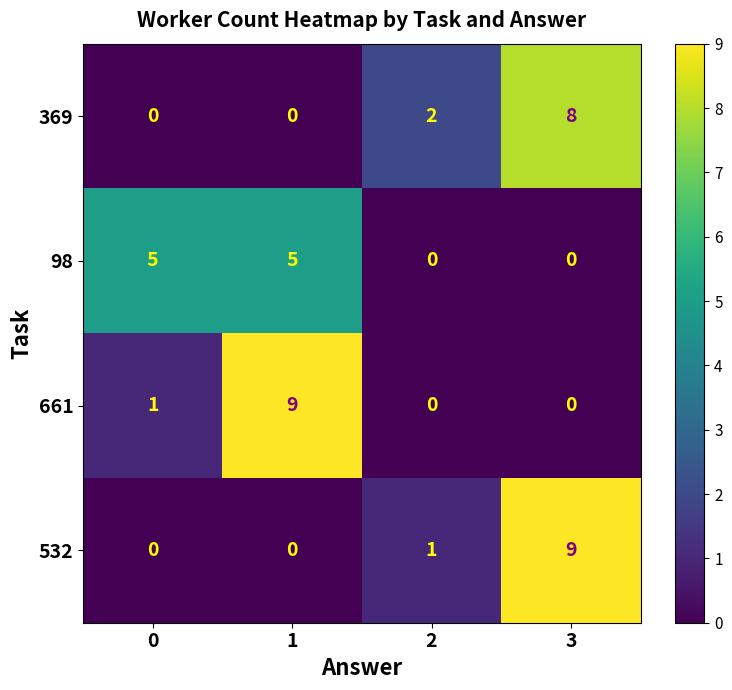

What is the maximum value shown in the chart?

9